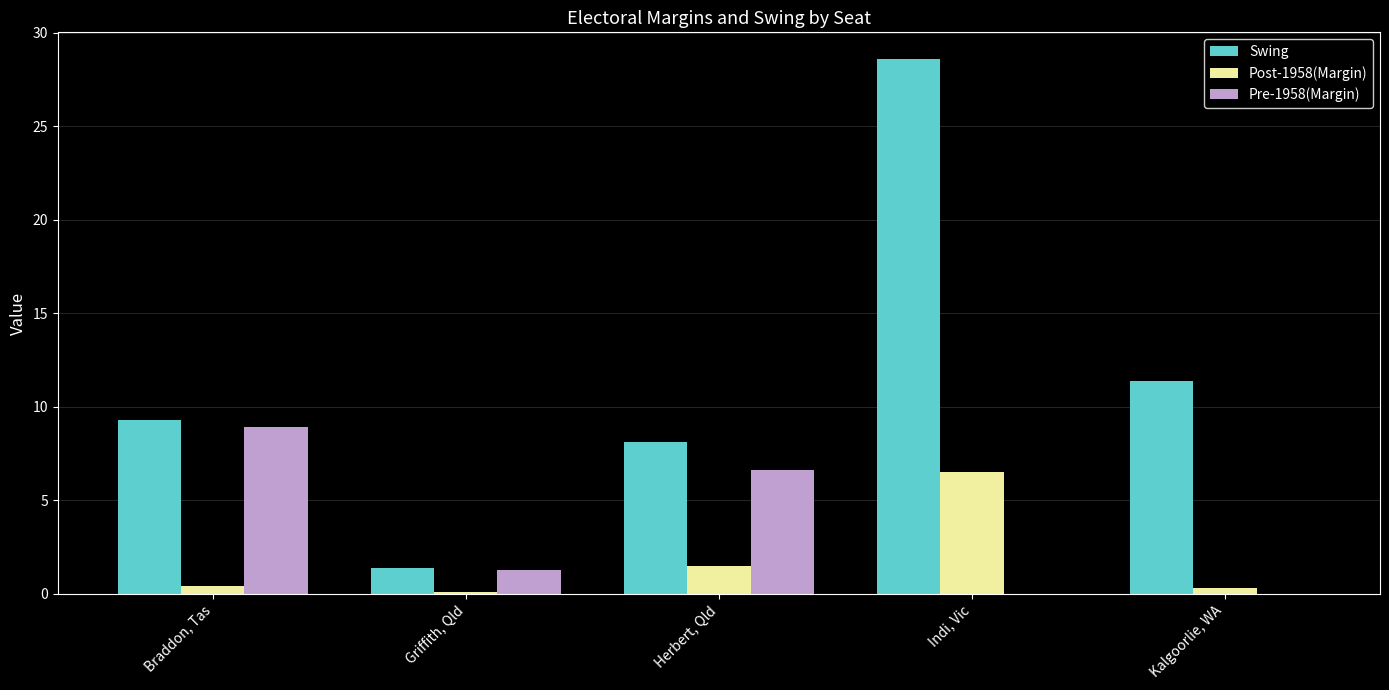

True or false: Swing has a value of 9.3 at Braddon, Tas.

True